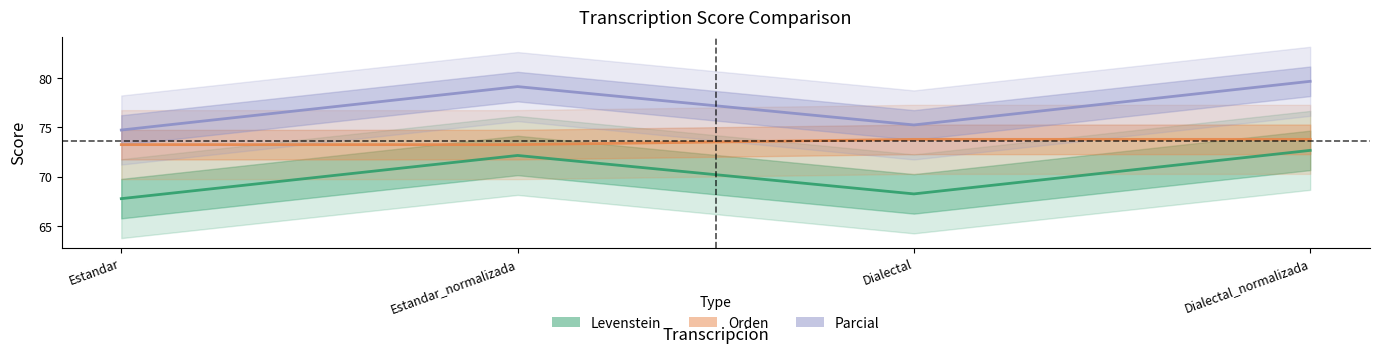

Which series has the widest spread of values?

Parcial